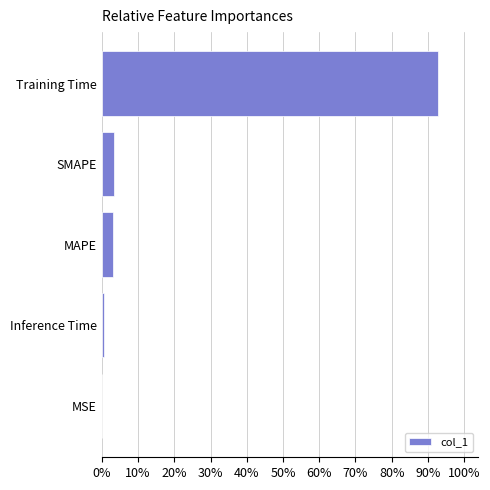

Are the bars horizontal?

Yes